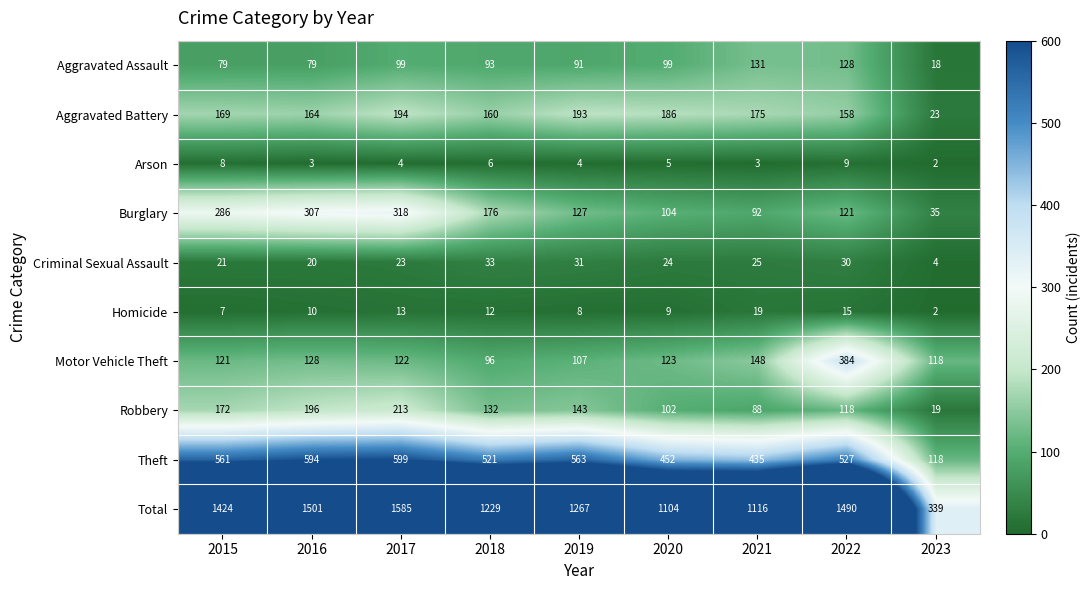

What is the sum of all Arson values?

44